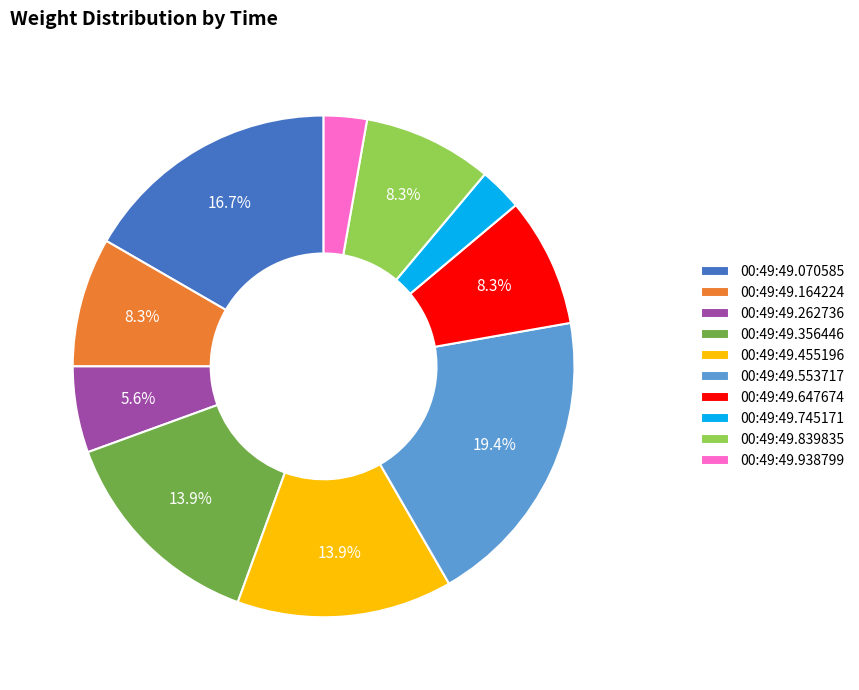

Which has a higher value, 00:49:49.164224 or 00:49:49.070585?

00:49:49.070585